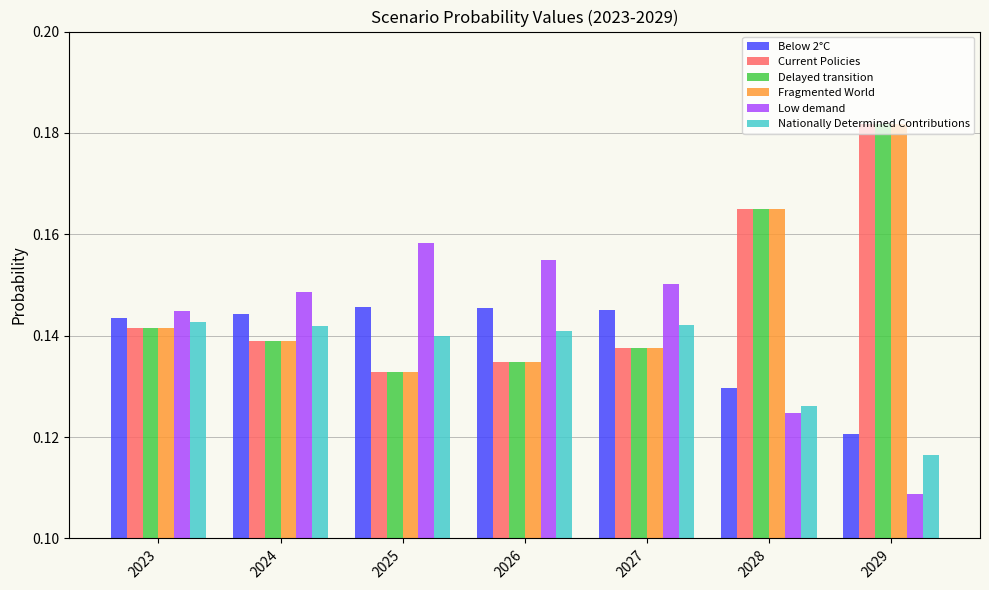

At how many categories does at least one series exceed 0?

7